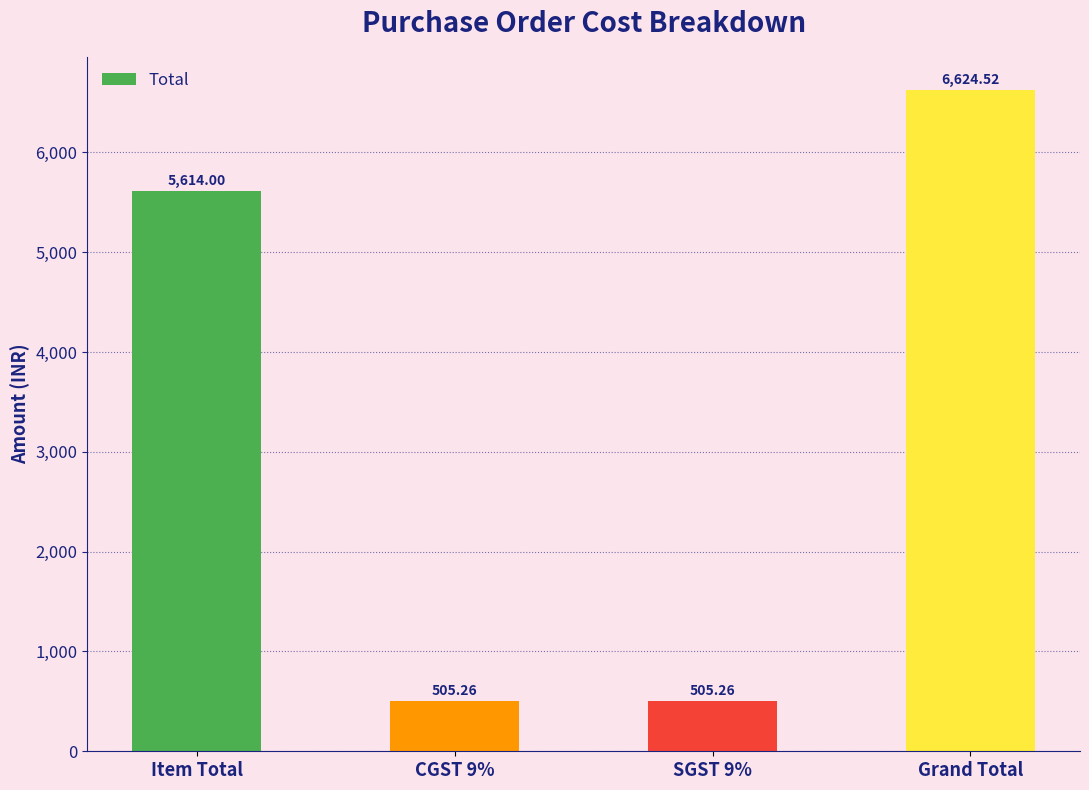

What is the sum of all values?

13249.0